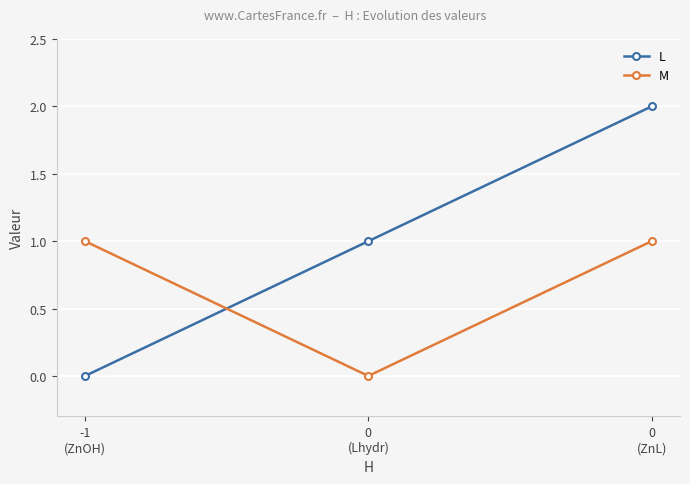

Where is L nearest to the value 1?

0
(Lhydr)